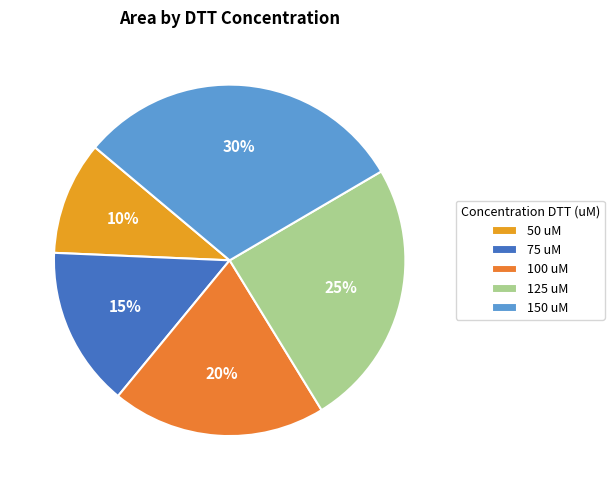

How many slices are in this pie chart?

5